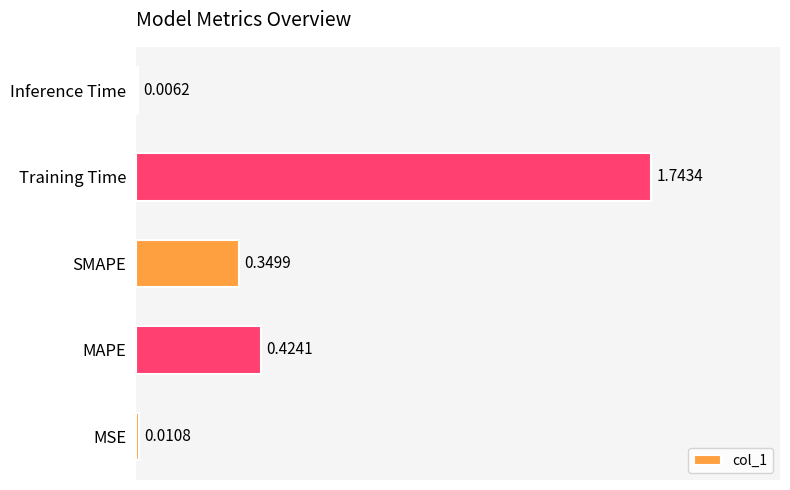

What is the change in value from SMAPE to Training Time?

+1.4